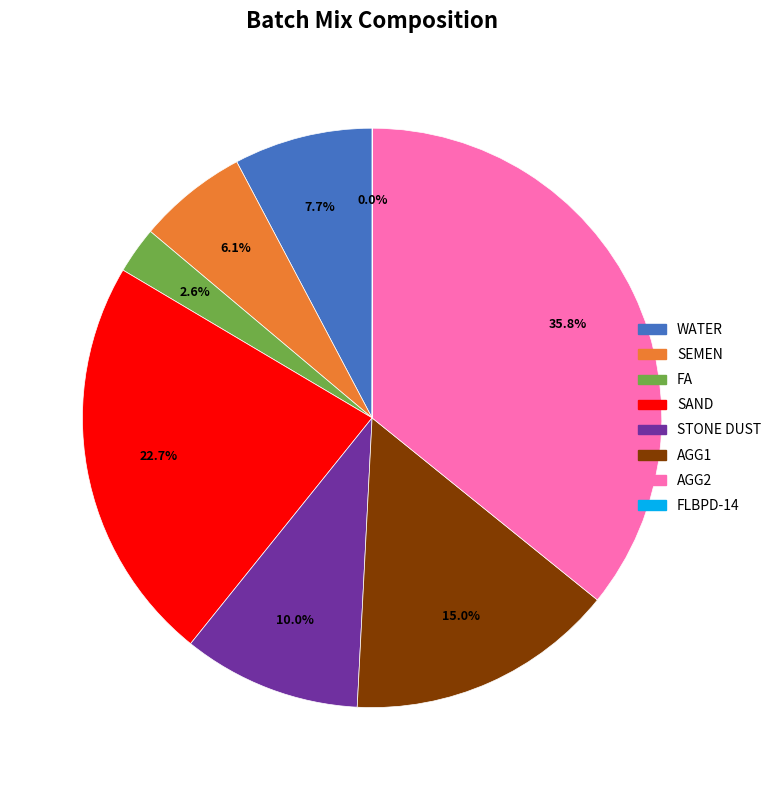

To the nearest percent, what portion does AGG1 represent?

15%